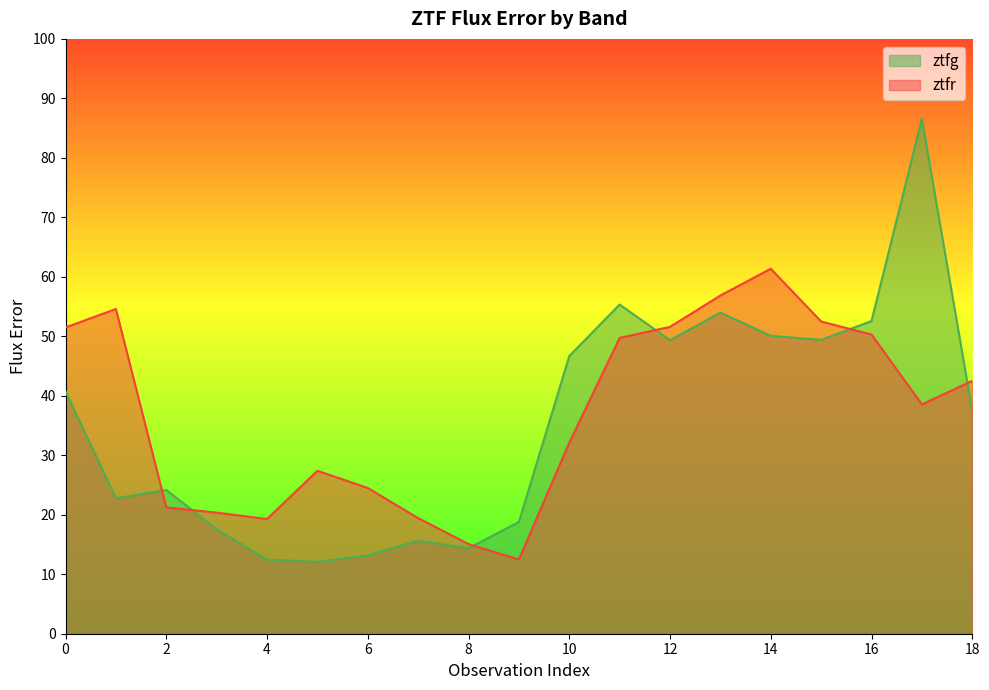

Which series changed the most between 13 and 14?

ztfr